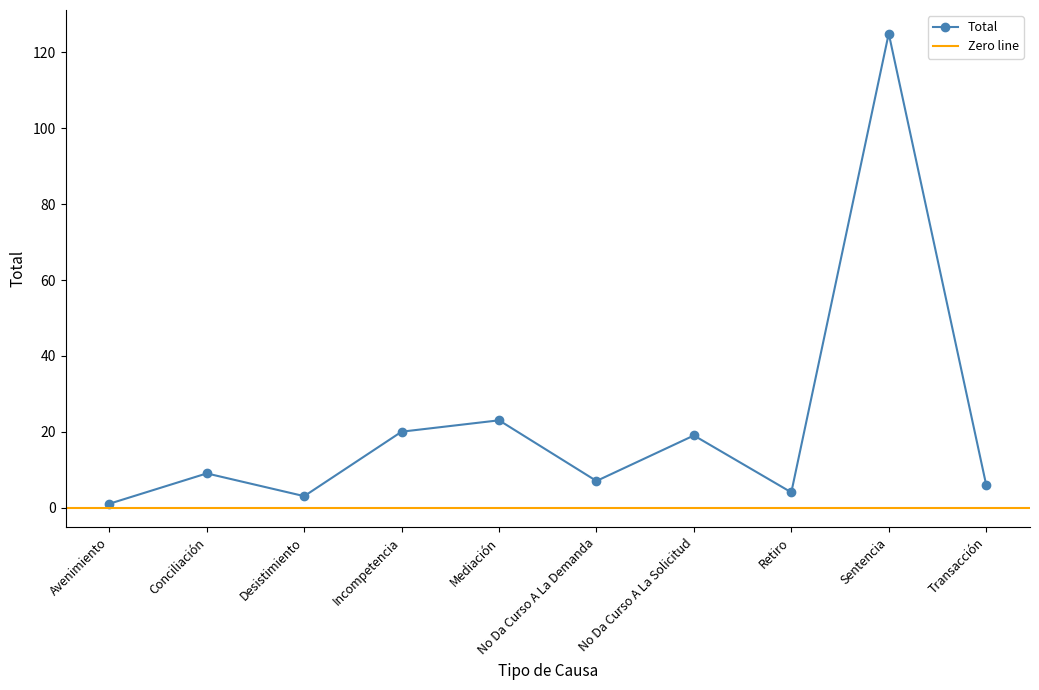

True or false: there are more than 2 points higher than both neighbors.

True